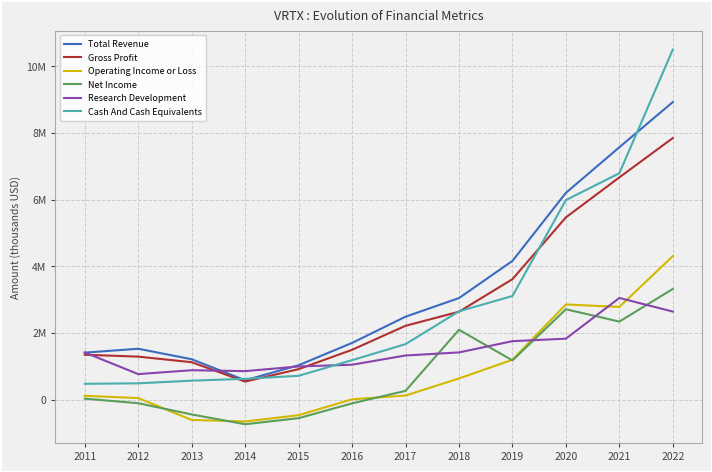

What are all the series names shown in the legend?

Total Revenue, Gross Profit, Operating Income or Loss, Net Income, Research Development, Cash And Cash Equivalents